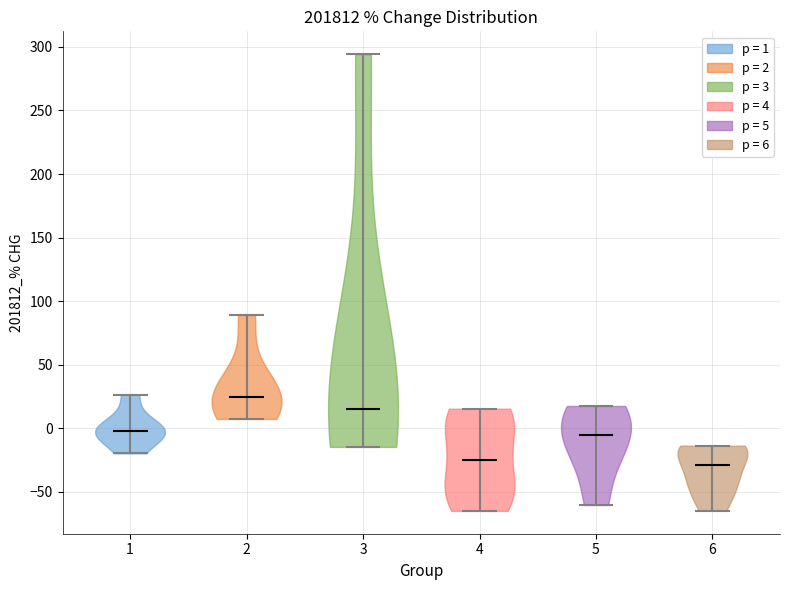

What is the lowest point the violin at x = 4 reaches on the y-axis? The values are not printed on the chart, so give them approximately, as read against the axis.

-65